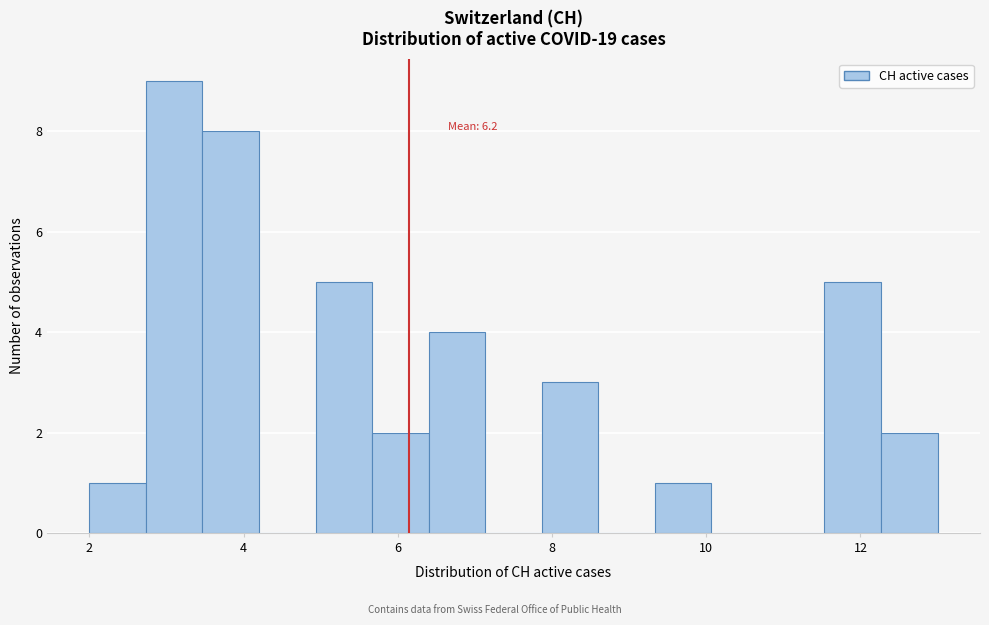

Around what value on the x-axis is the tallest bar? Give the approximate position of its centre, as read against the axis.

3.2